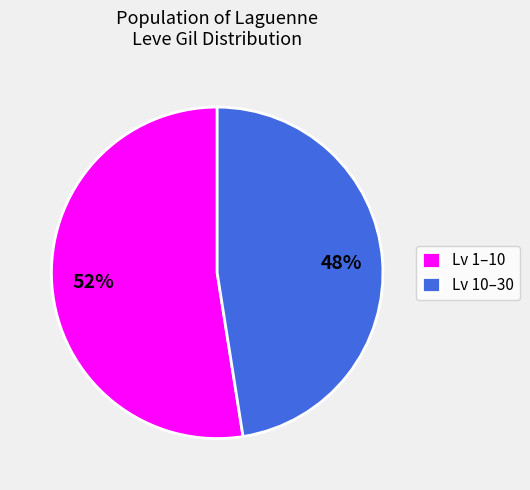

Combined, do Lv 10–30 and Lv 1–10 account for over 50%?

Yes